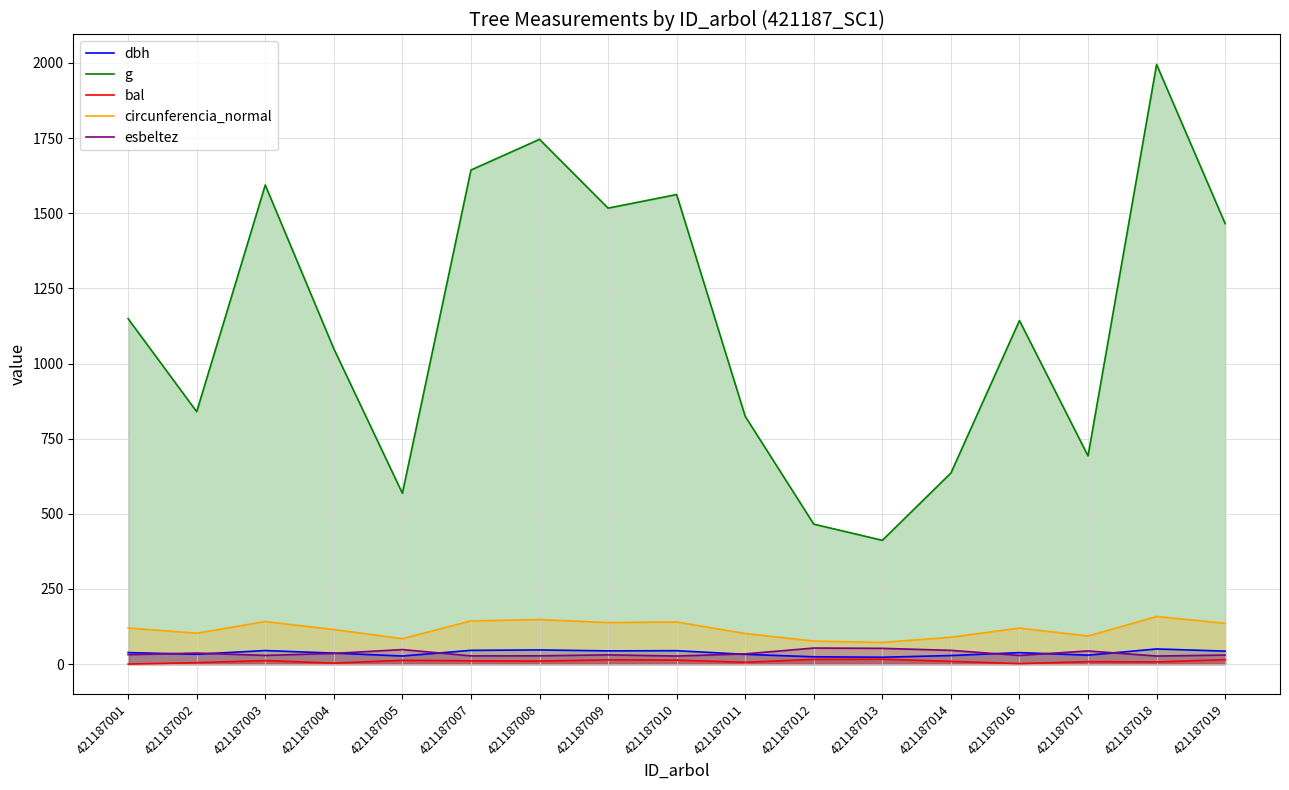

True or false: esbeltez and dbh cross at least once.

True